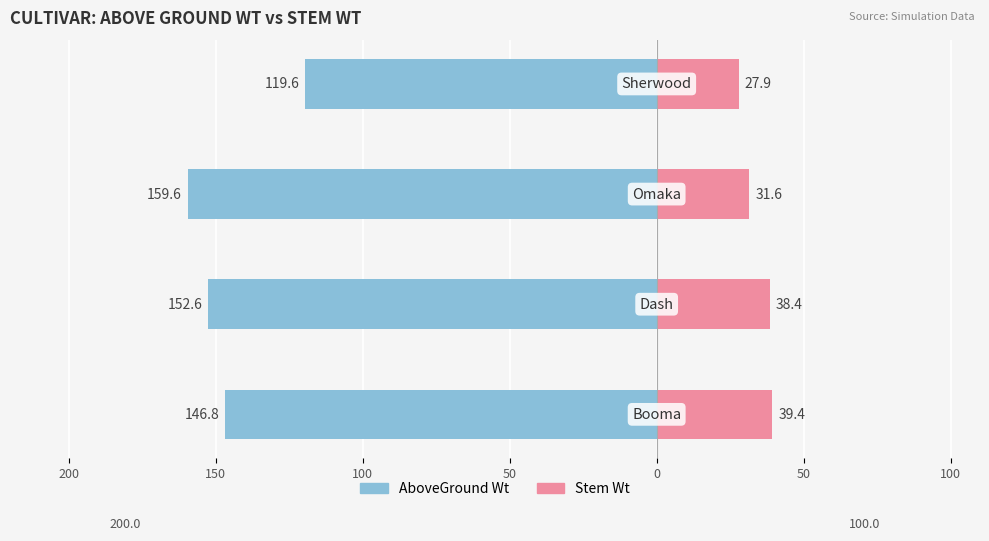

What is the value of the AboveGround Wt bar at the 3rd from the left?

-159.6